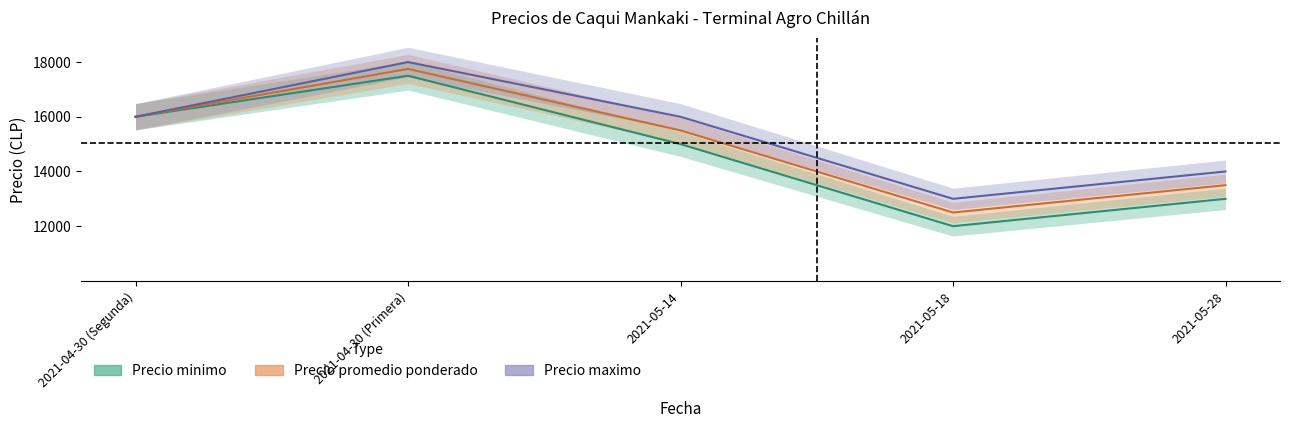

List the series in order of their overall mean, lowest first.

Precio minimo, Precio promedio ponderado, Precio maximo